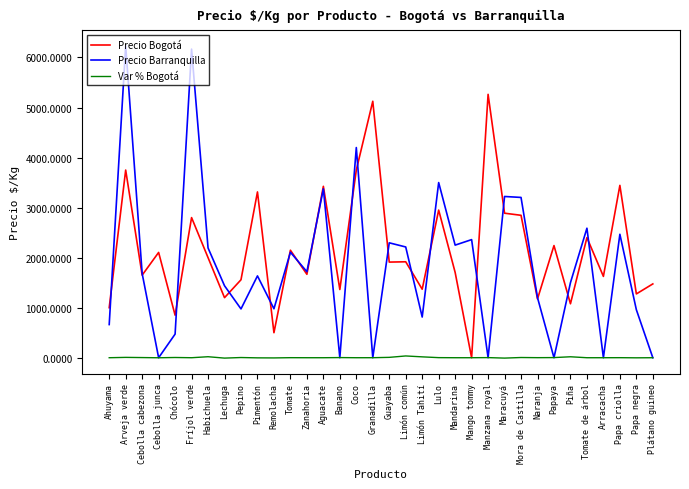

Is this an area chart (filled region under the line)?

No